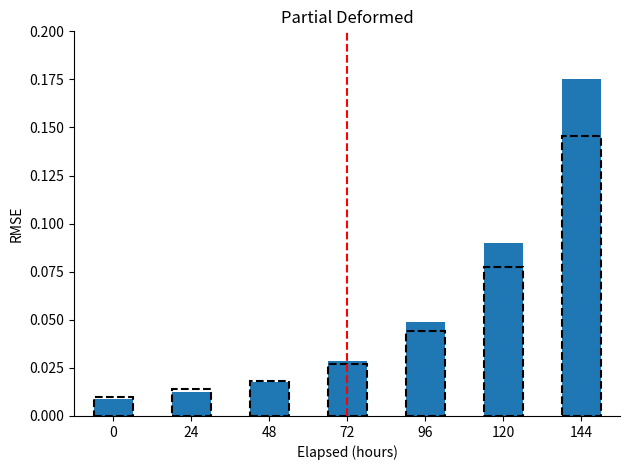

What is the sum of all values?

0.4